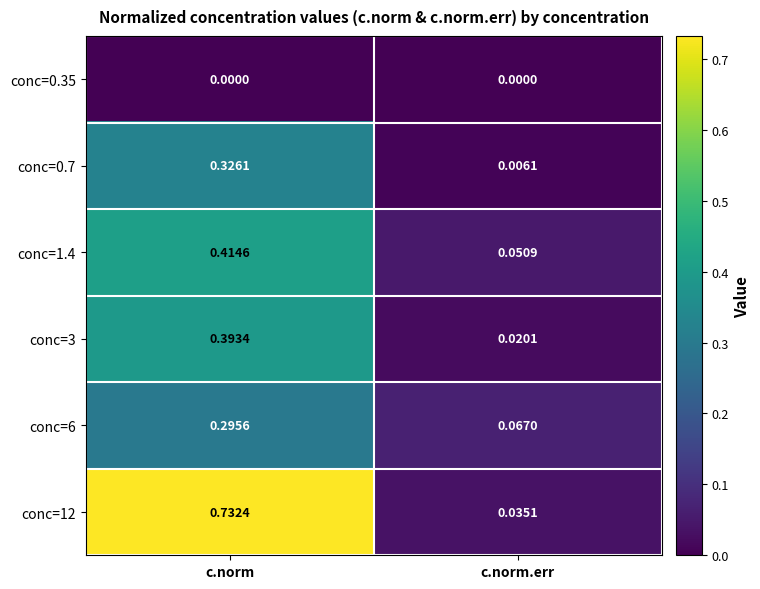

At which category is the sum across all series the highest?

c.norm